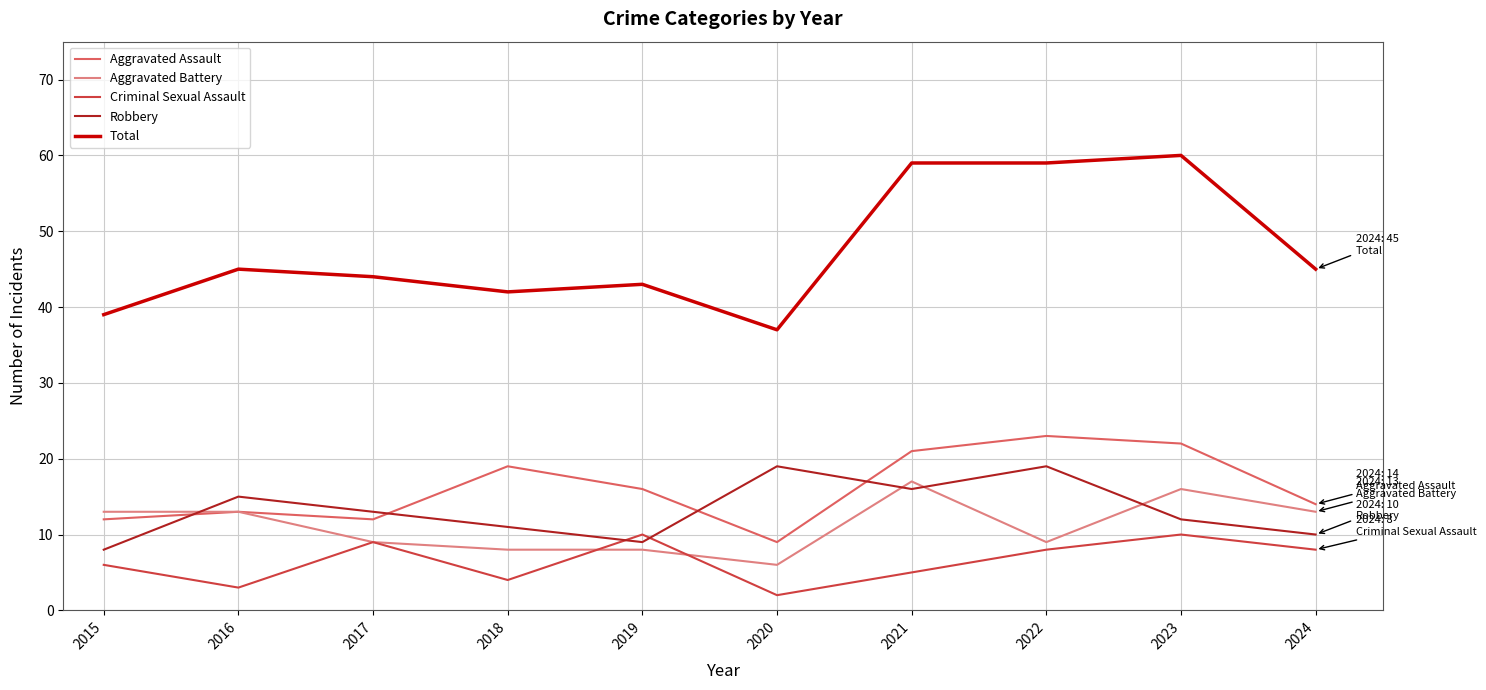

What is the greatest value displayed?

60